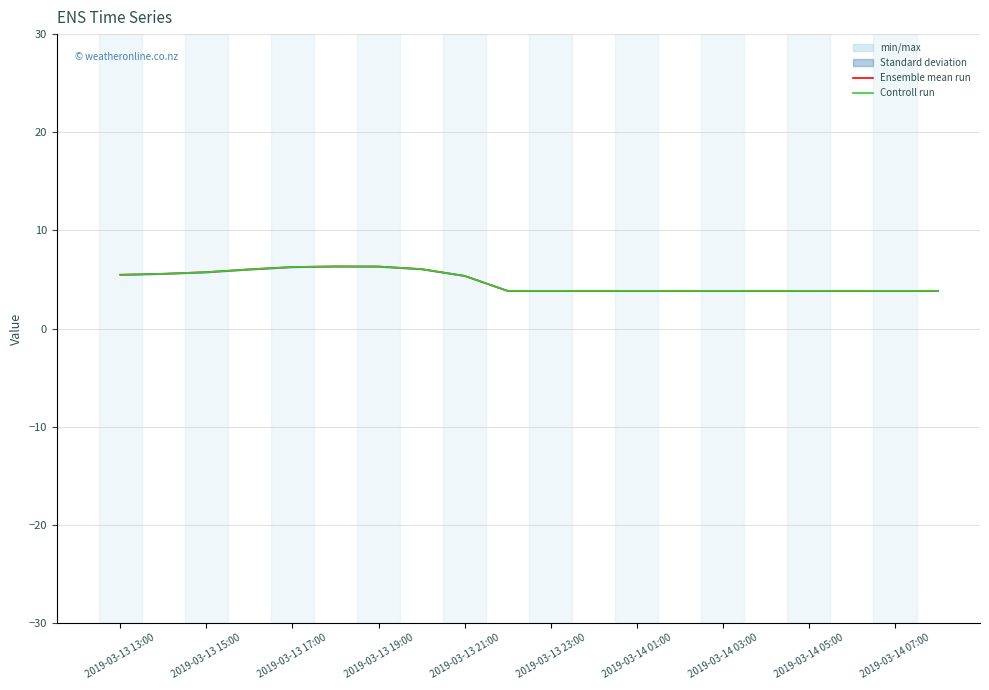

What is the greatest value displayed?

6.3